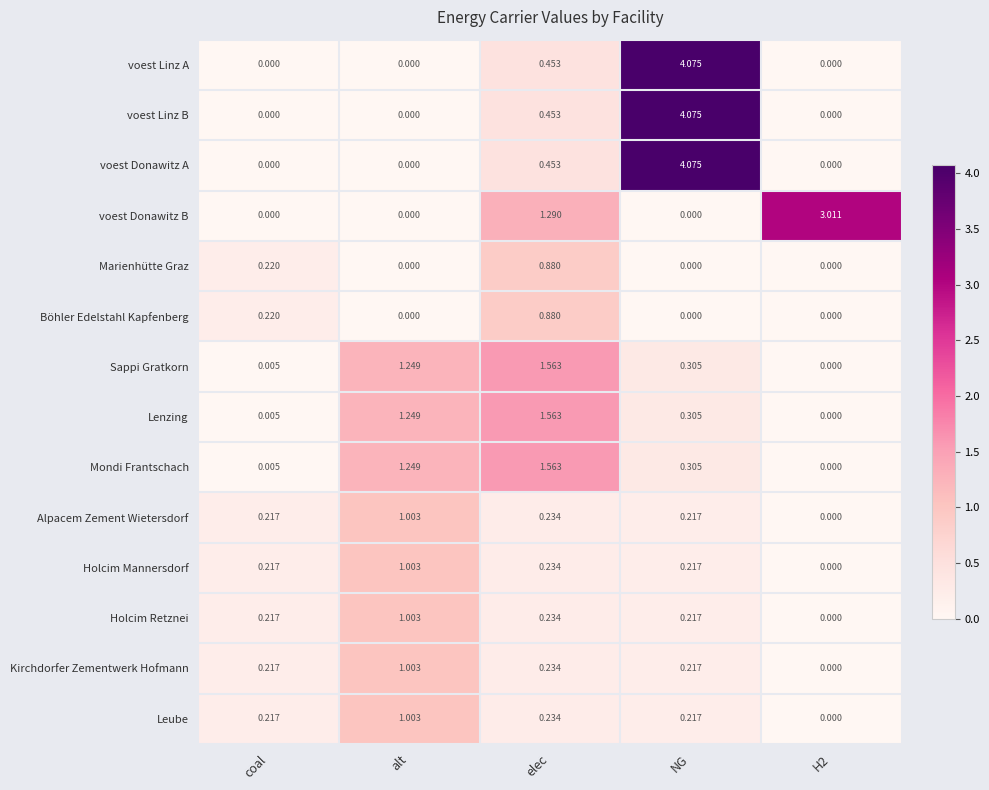

At which label does voest Linz B reach its peak?

NG